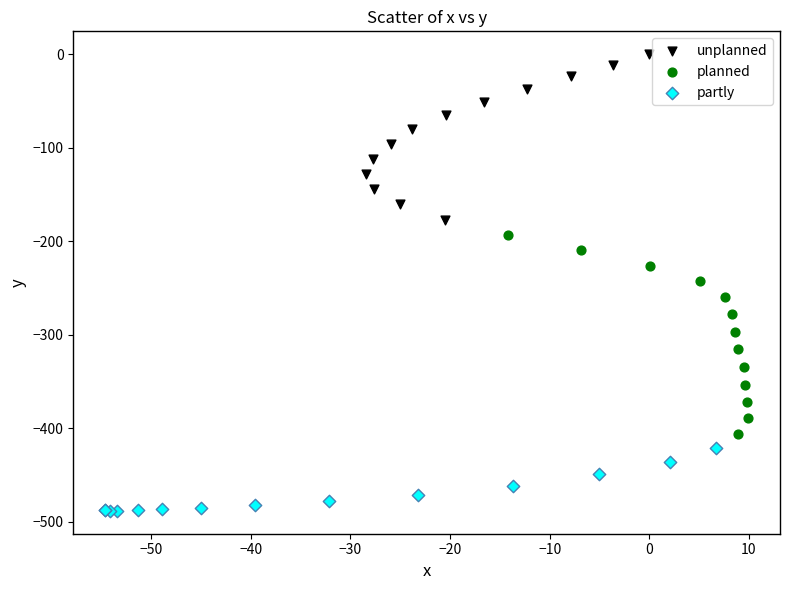

Which series has the largest Y range (max minus min)?

planned